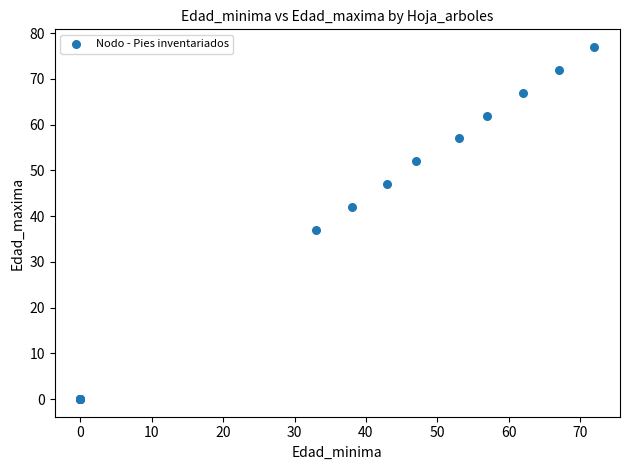

What Y value in the scatter plot is closest to 38?

37